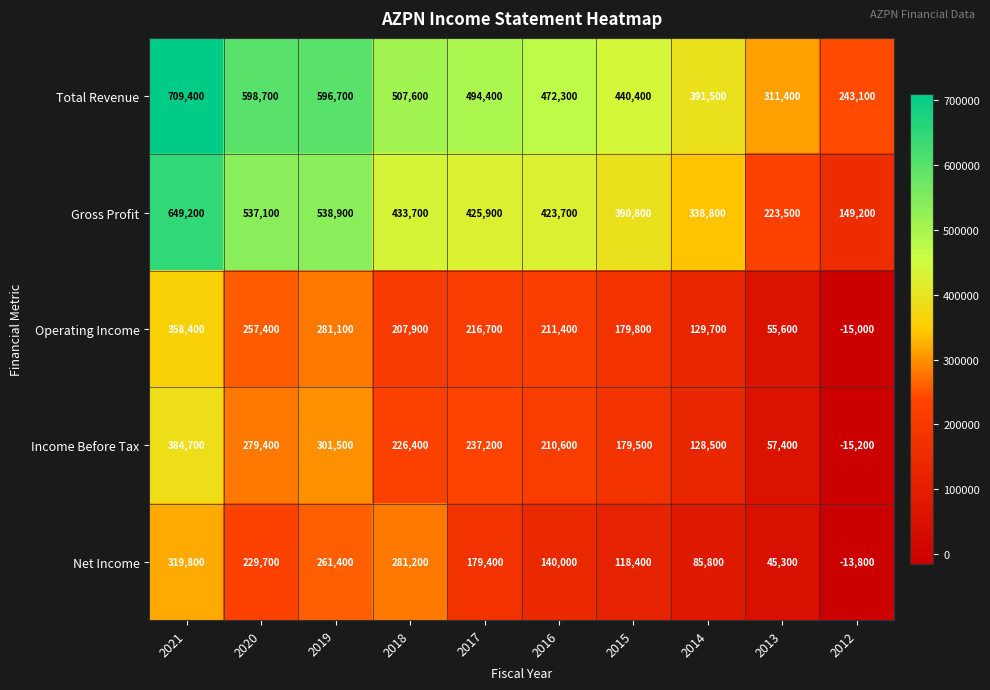

List the labels in order of Net Income value, largest first.

2021, 2018, 2019, 2020, 2017, 2016, 2015, 2014, 2013, 2012